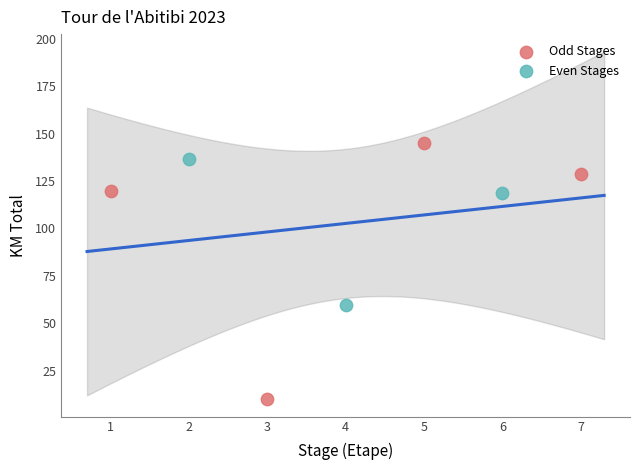

Which series has the largest Y range (max minus min)?

Odd Stages